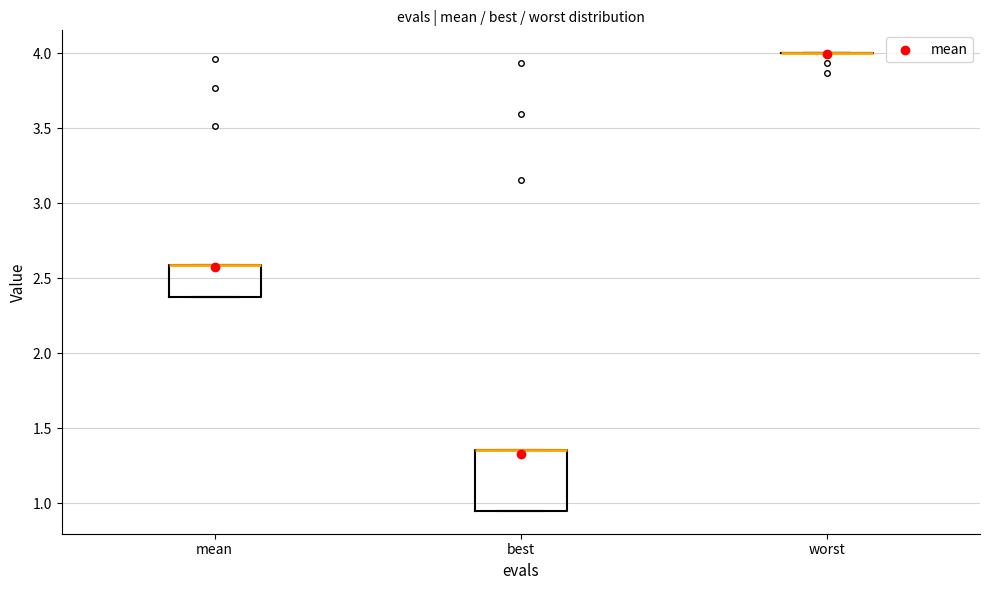

Reading left to right, transcribe this box plot: for each box, give where its median line is, the range the box spans, and where its two whiskers end, as read against the y-axis. The values are not printed on the chart, so give them approximately, as read against the axis.

mean: median 2.60 (drawn on the box's upper edge), box 2.35 to 2.60, whiskers 2.35 to 2.60
best: median 1.35 (drawn on the box's upper edge), box 0.95 to 1.35, whiskers 0.95 to 1.35
worst: box collapsed to a line at 4.00, whiskers 4.00 to 4.00